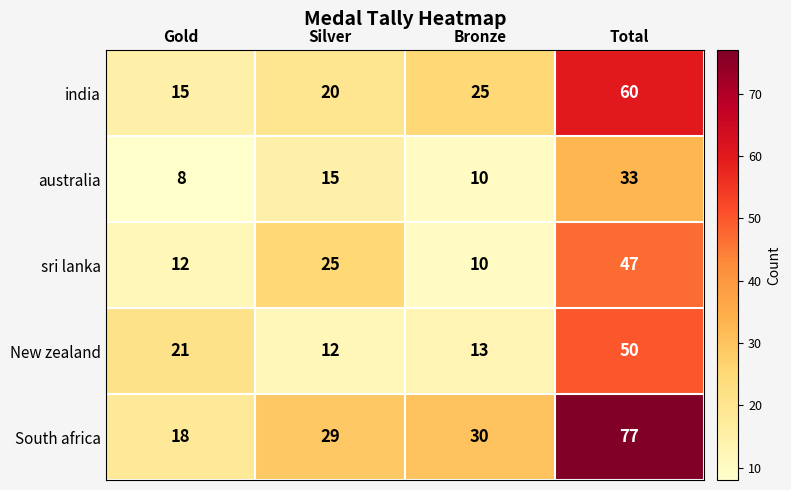

How many india values are between 20 and 60?

3